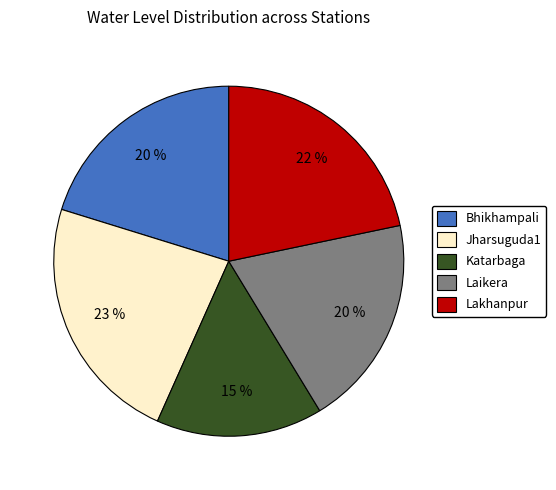

Count the number of slices in the pie.

5